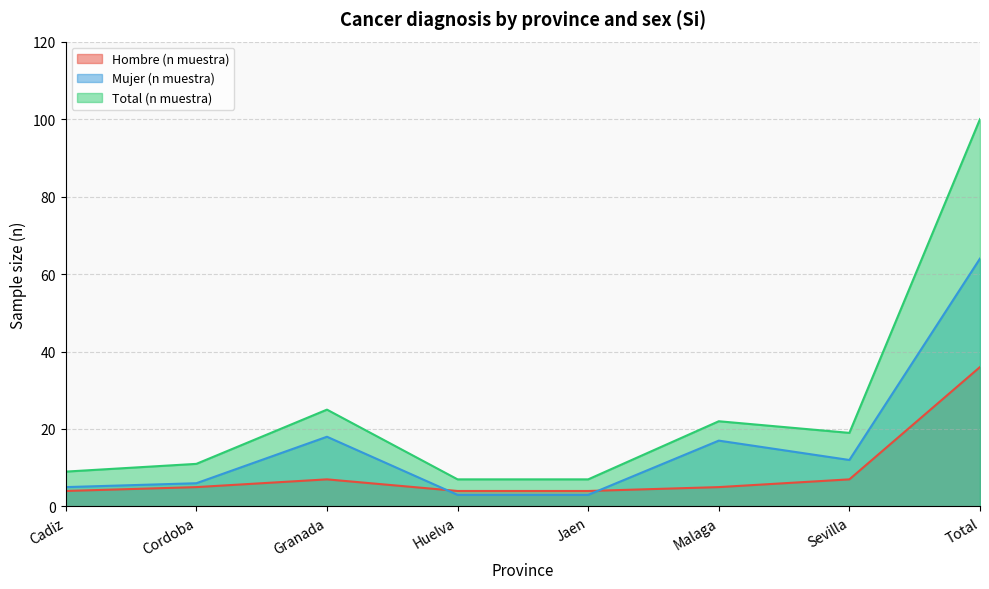

Reading right to left, what are all the values shown in this chart?

Hombre (n muestra): 36	7	5	4	4	7	5	4
Mujer (n muestra): 64	12	17	3	3	18	6	5
Total (n muestra): 100	19	22	7	7	25	11	9